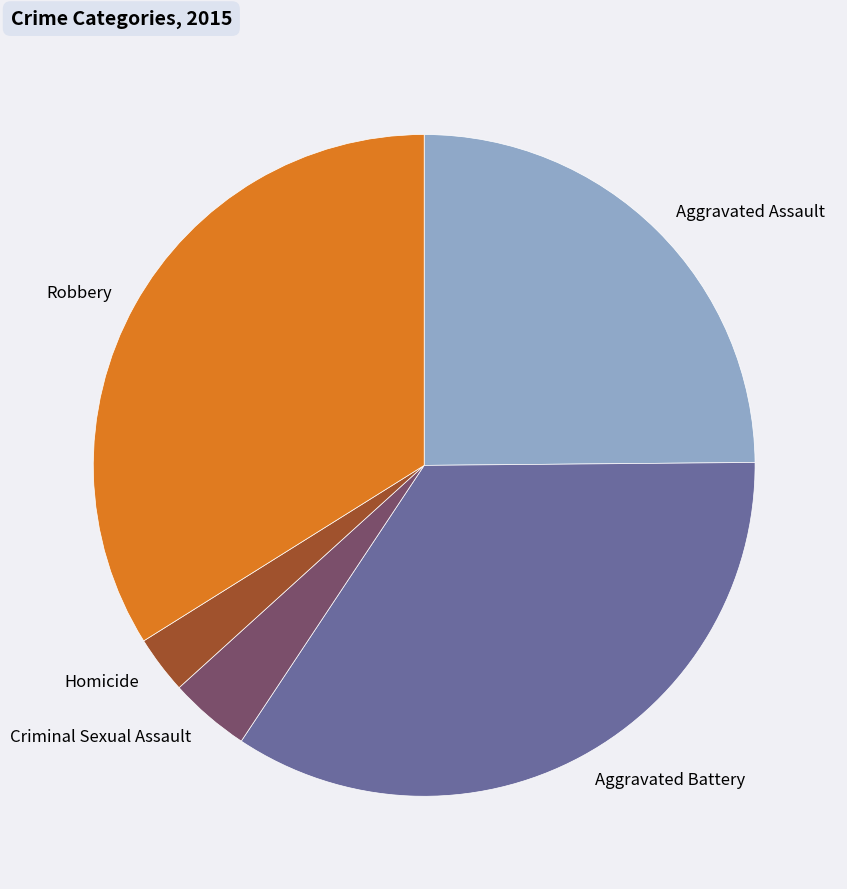

Between Robbery and Aggravated Battery, which is larger?

Aggravated Battery